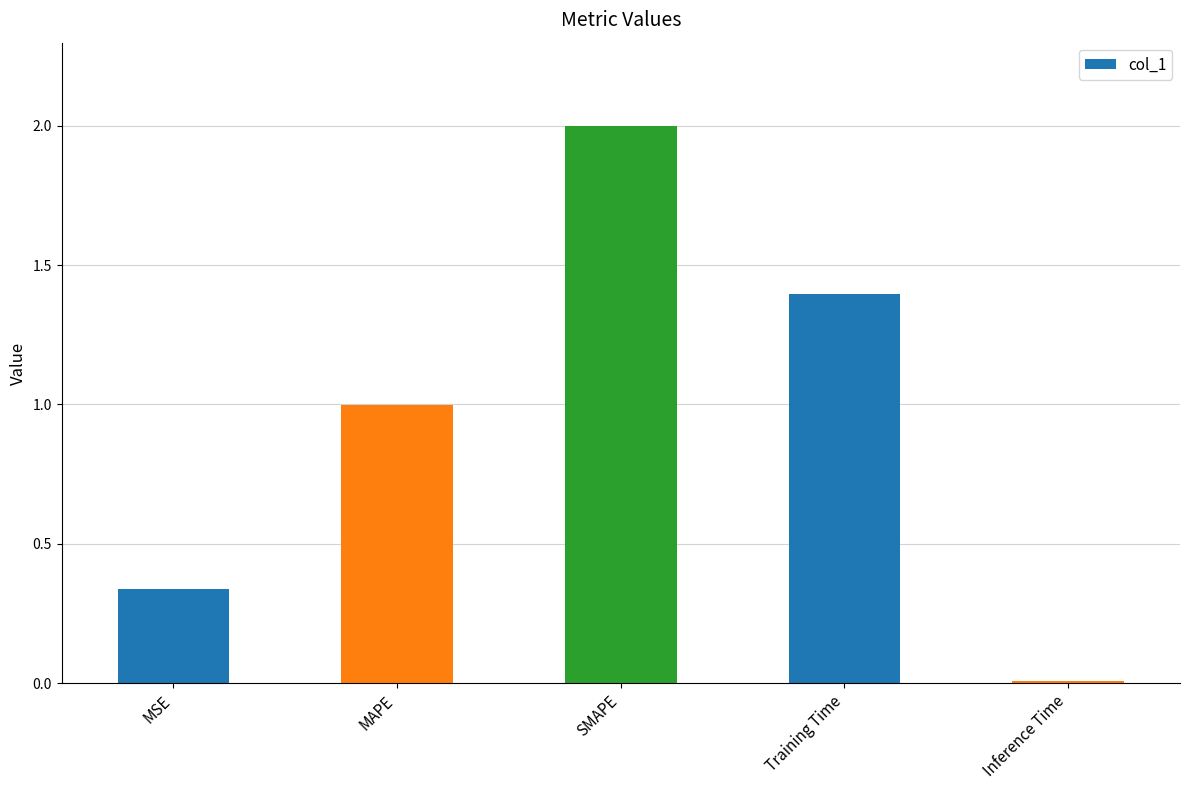

List the labels in order of value, smallest first.

Inference Time, MSE, MAPE, Training Time, SMAPE